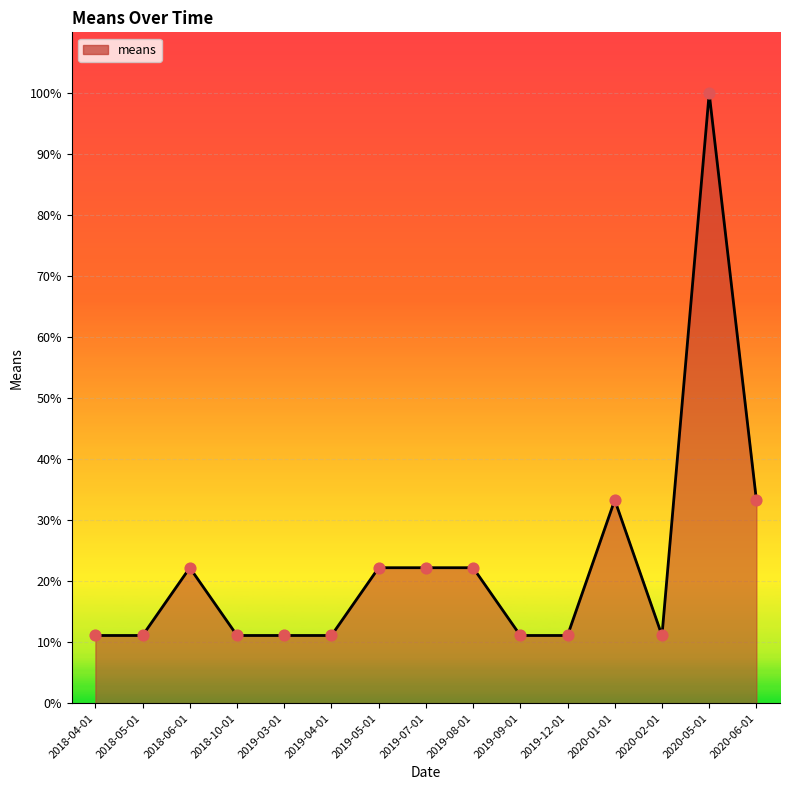

Which has a higher value, 2020-05-01 or 2019-12-01?

2020-05-01